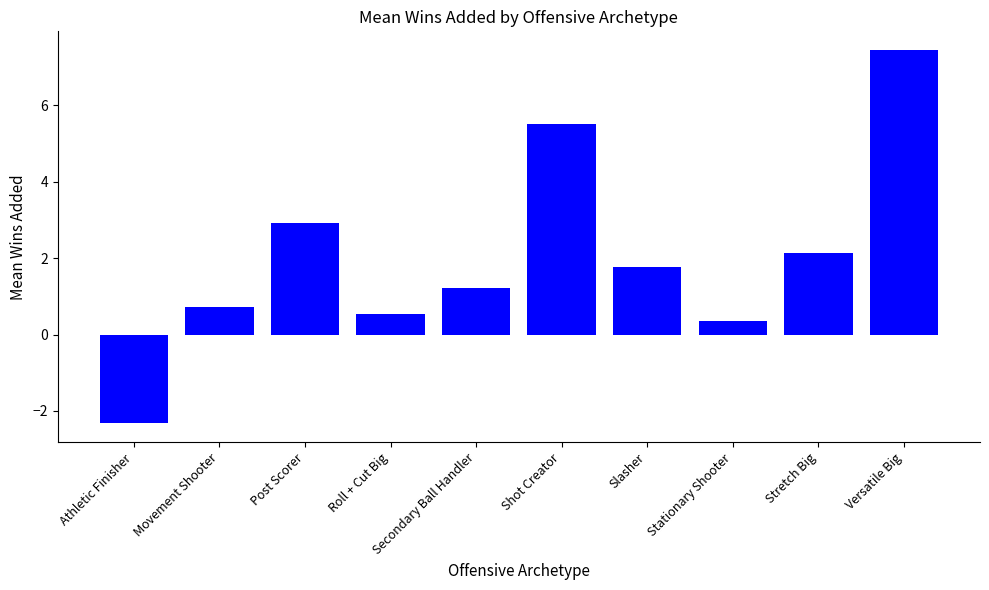

Between Post Scorer and Stationary Shooter, which is larger?

Post Scorer